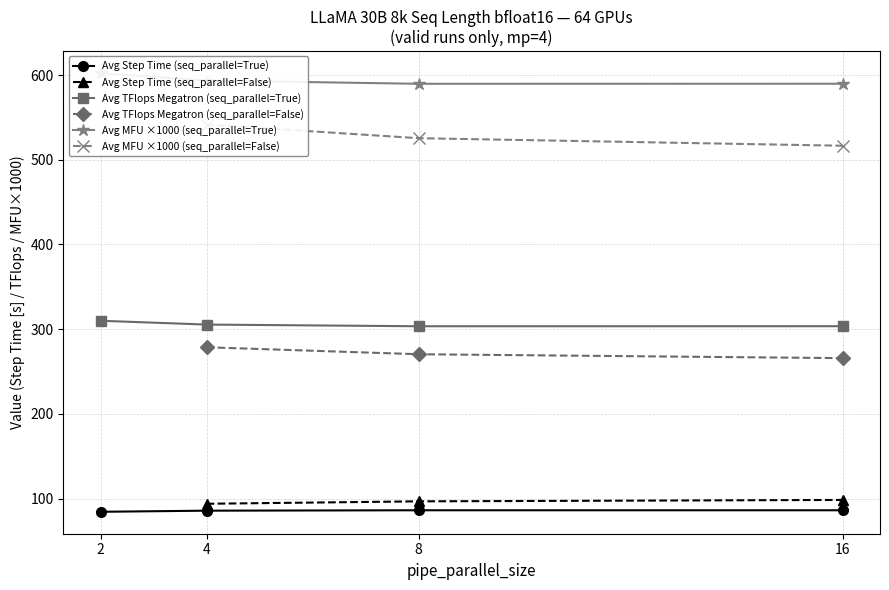

What is the sum of all pipe_parallel_size (seq_parallel=True) values?

2375.1